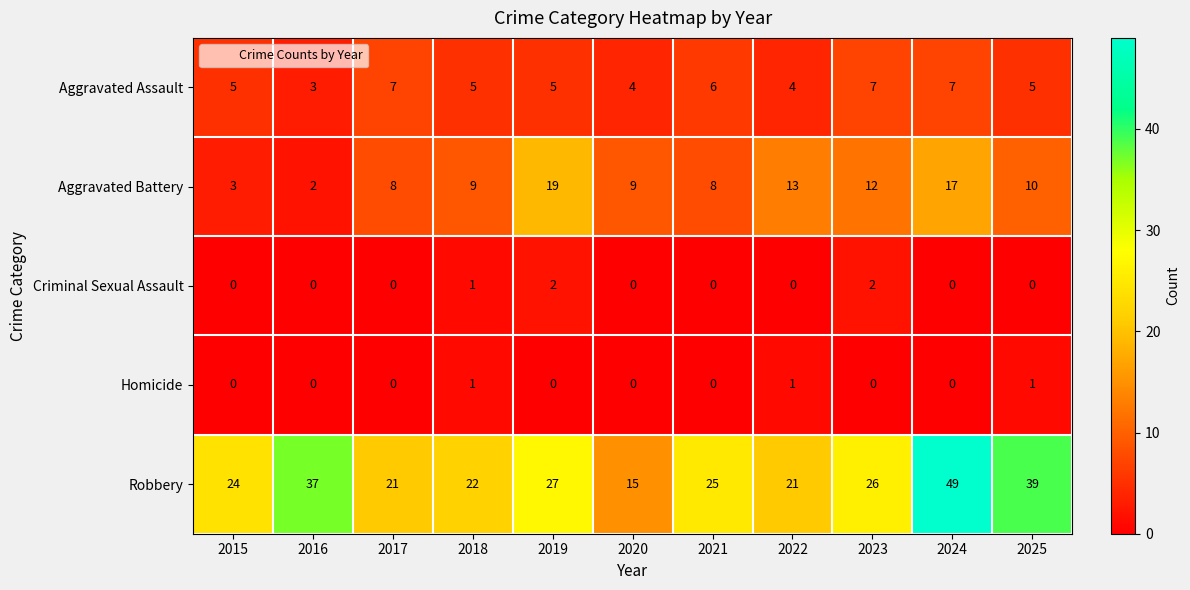

What is the sum of all Aggravated Battery values?

110